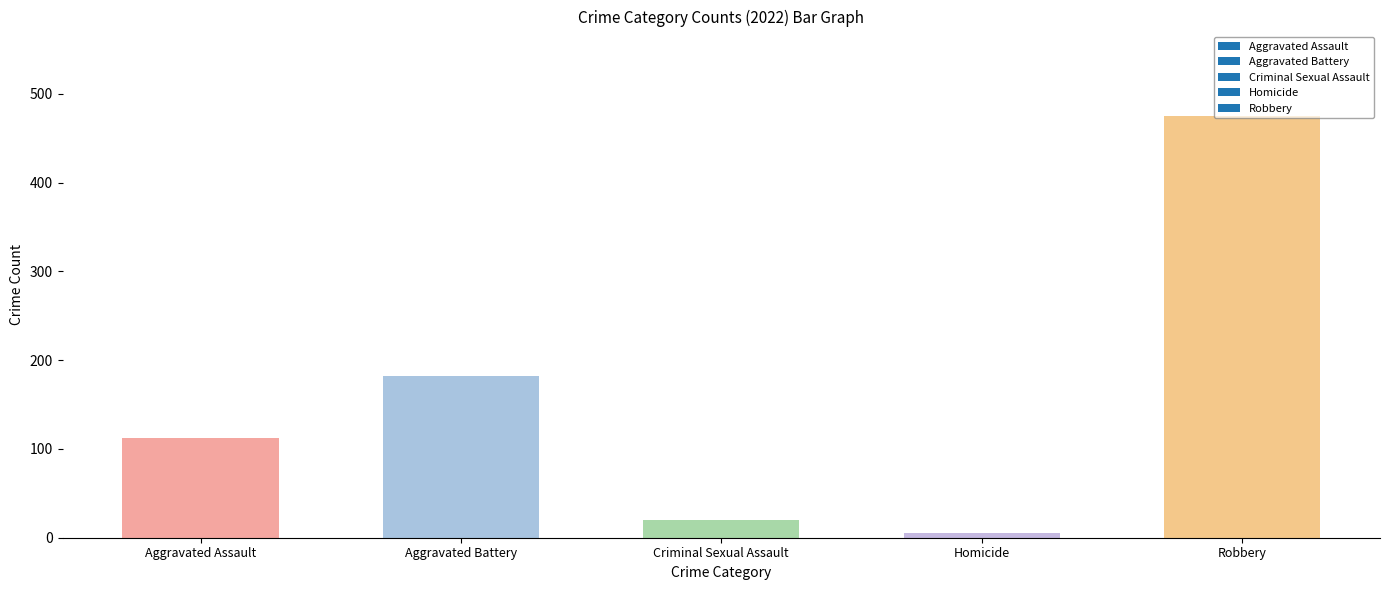

Is it true that the value at Criminal Sexual Assault is 20?

True